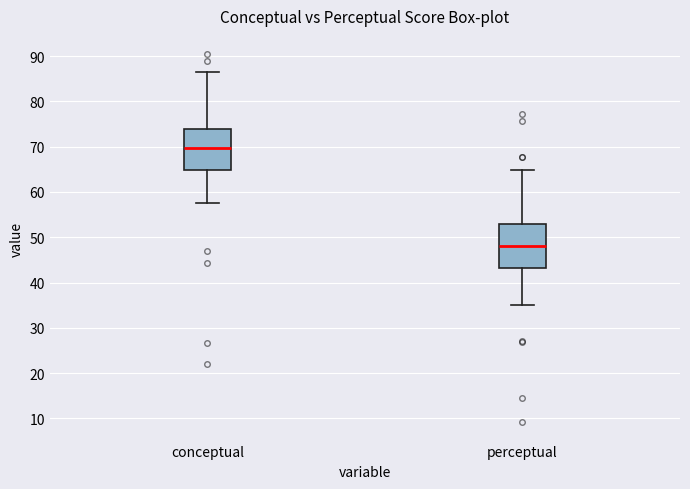

Which box has the highest median line?

conceptual